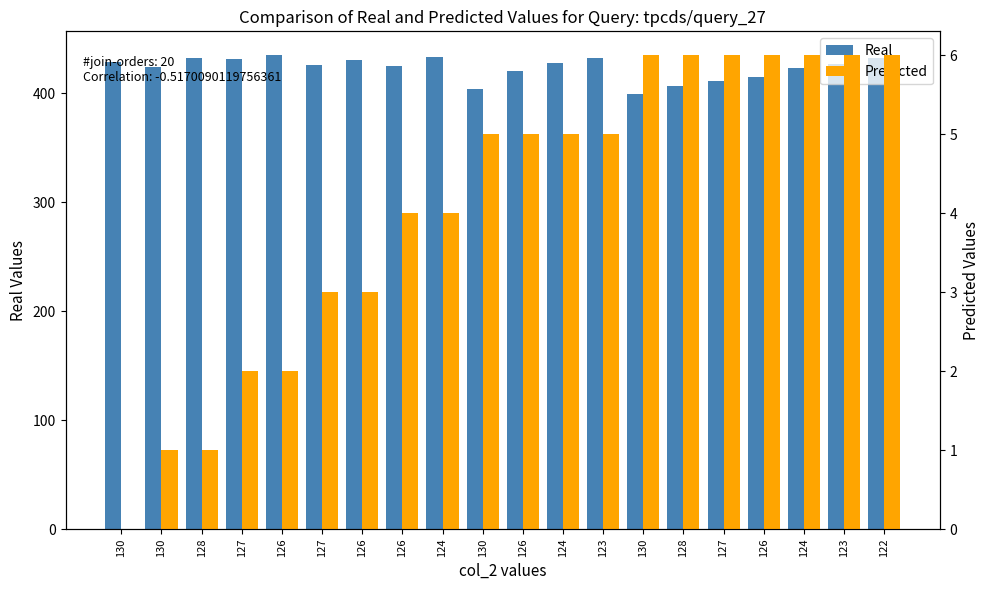

What is the total value across all series at 124?

437